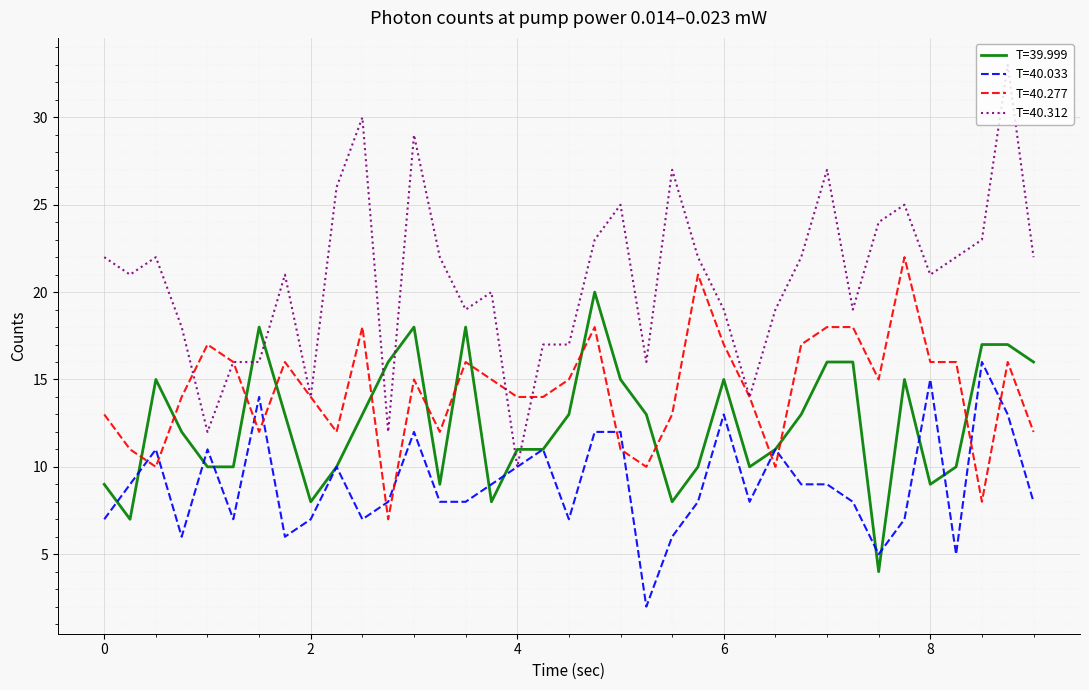

Which series has the widest spread of values?

T=40.312